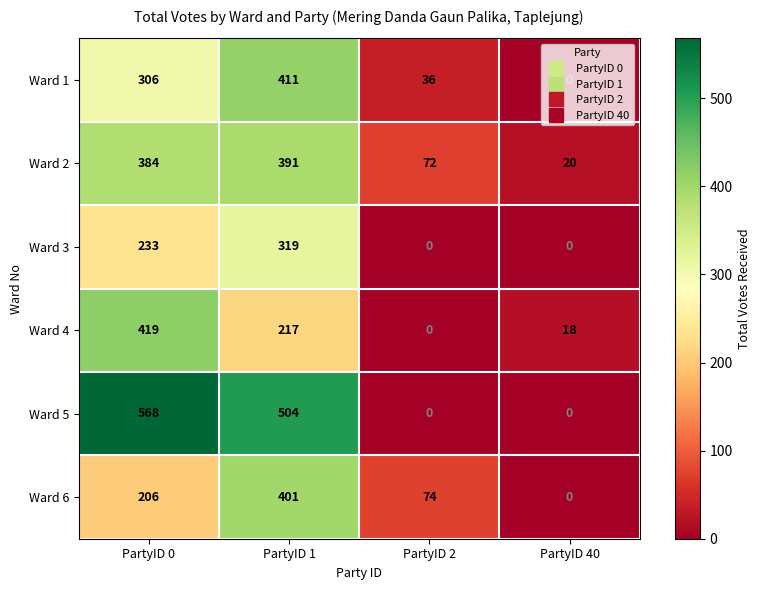

Which series has the largest range (max minus min)?

Ward 5